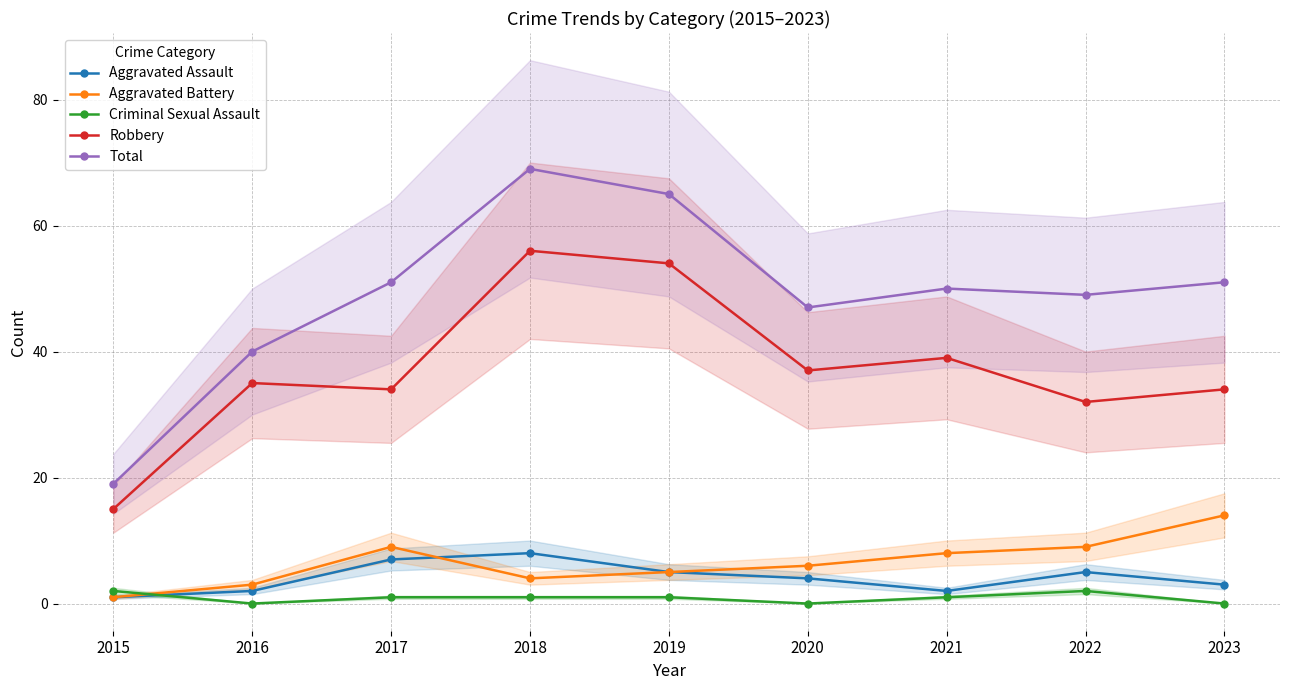

How many interior local valleys does the Aggravated Battery series have?

1